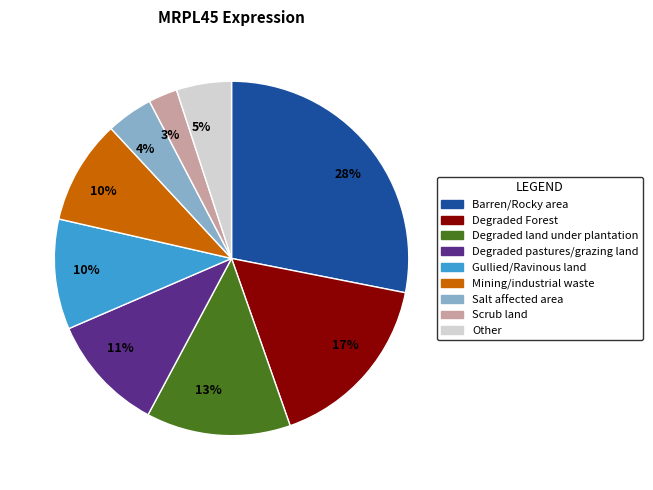

To the nearest percent, what is the average slice percentage?

11%